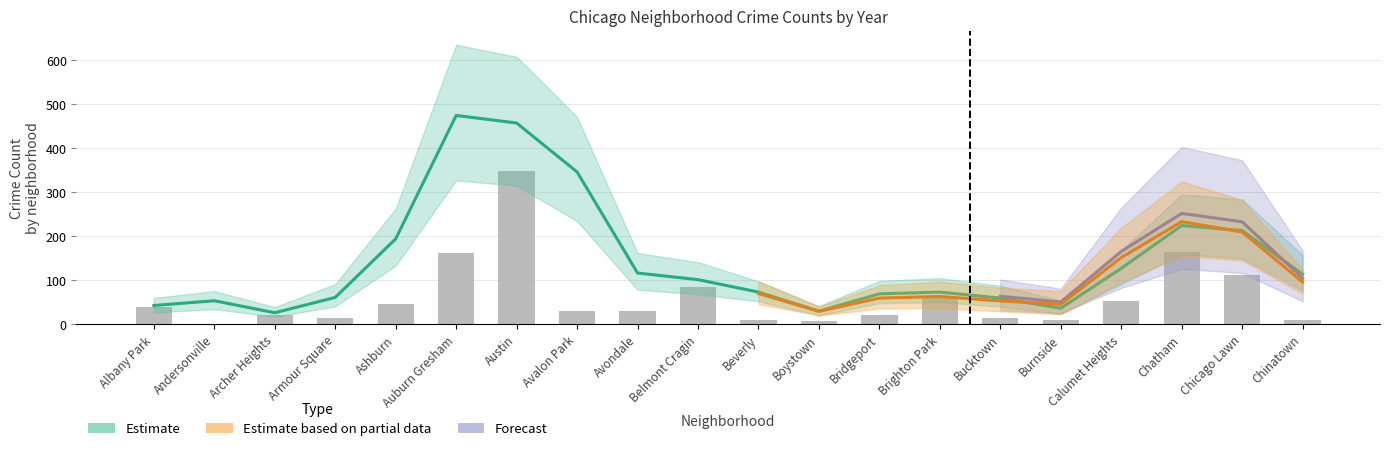

What is the label of the 7th bar from the left?

Austin